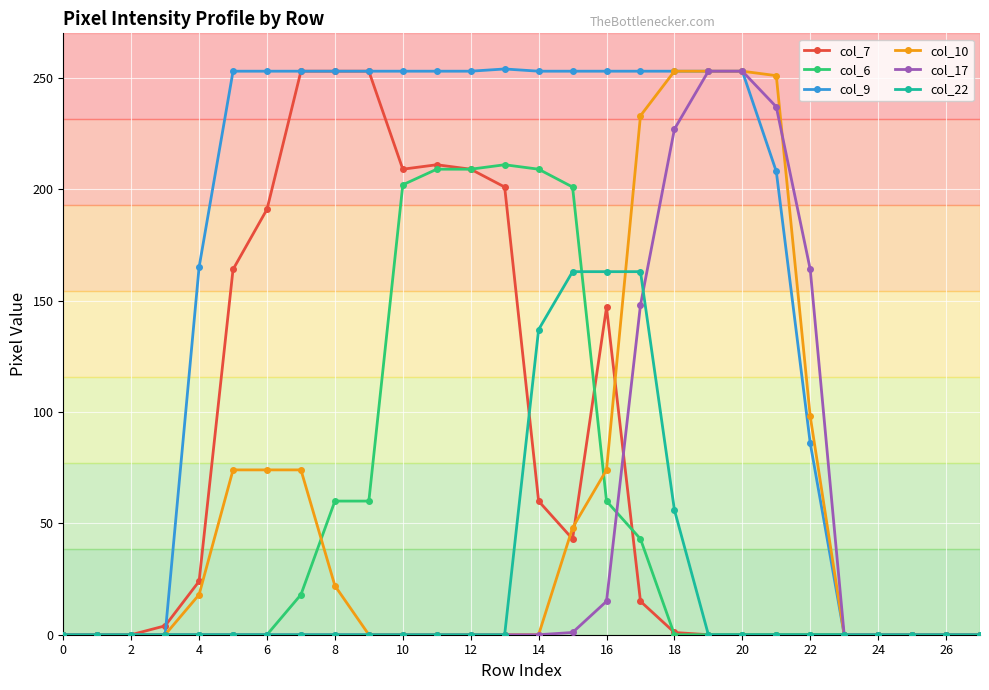

At how many categories does at least one series exceed 170?

17